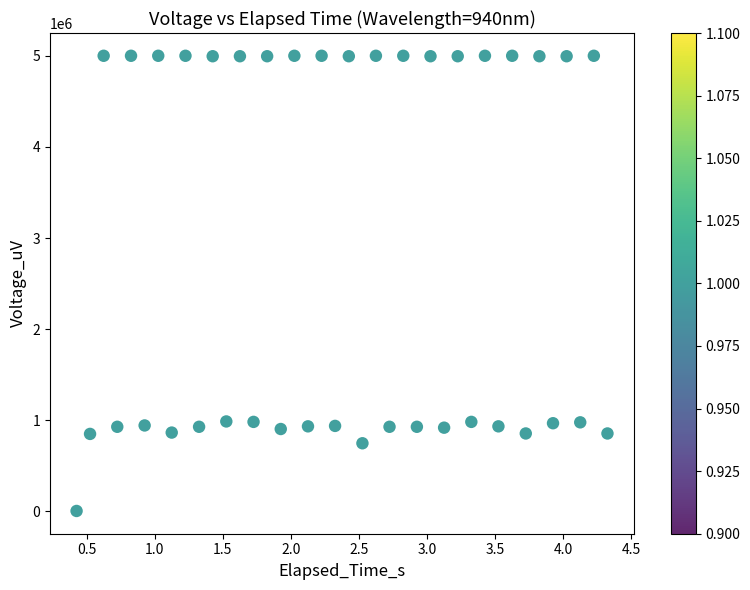

How many data points are displayed?

40